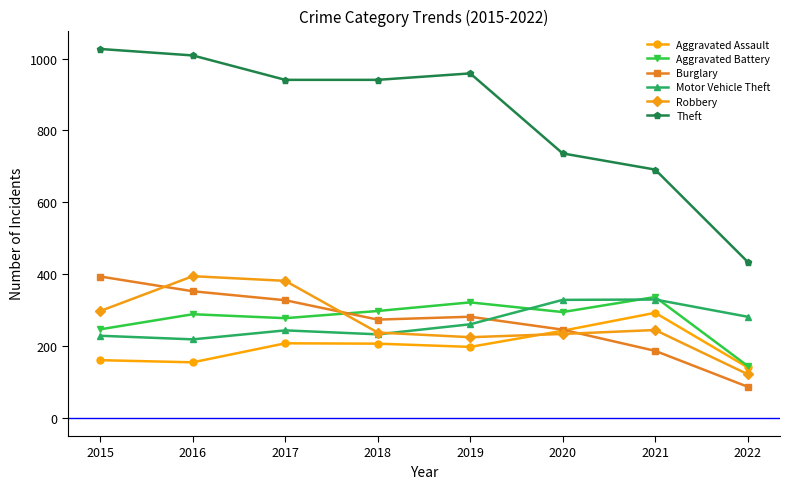

What is the value of the Motor Vehicle Theft point at the 2nd from the left?

218